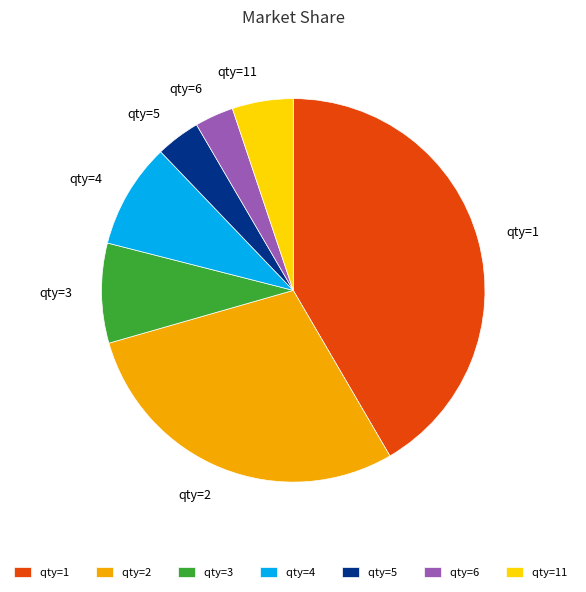

True or false: qty=2 accounts for 29% of the total.

True